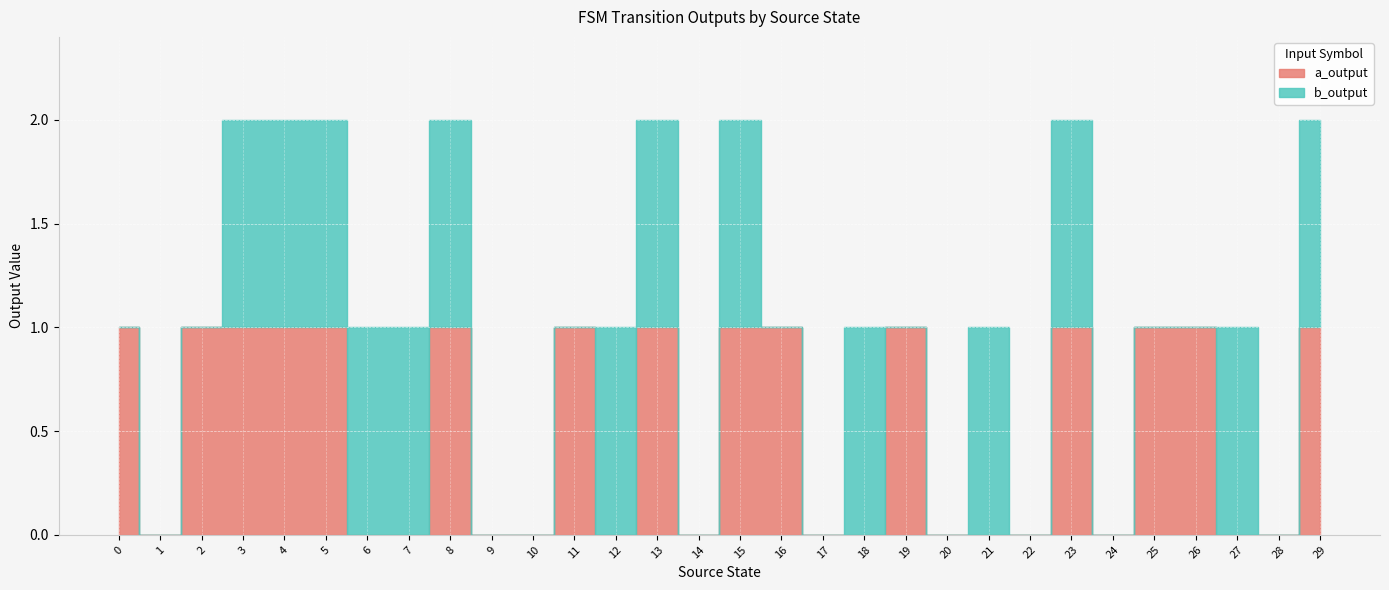

What is the sum of all a_output values?

15